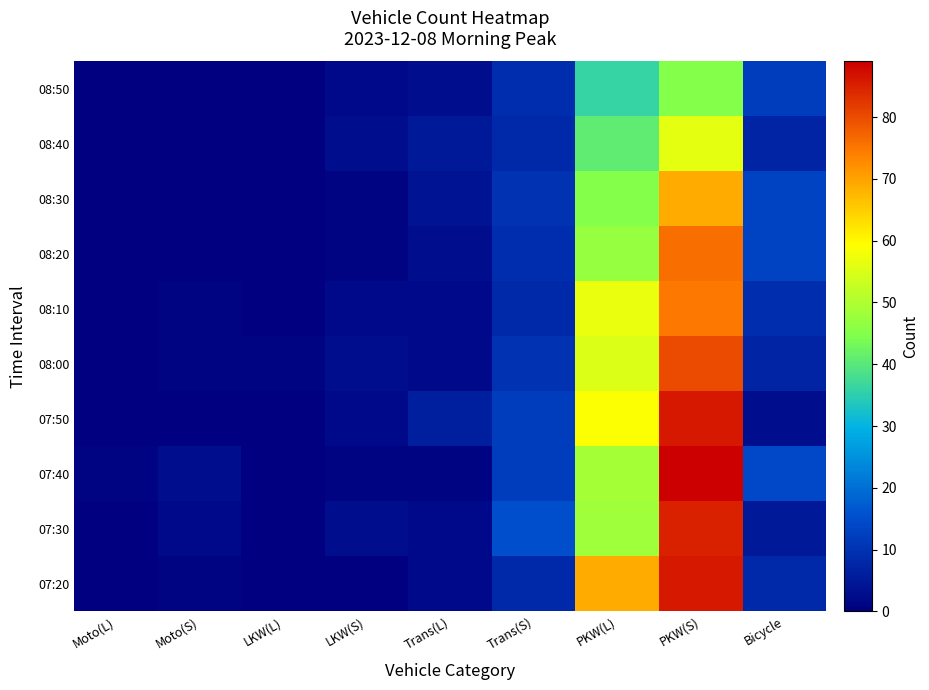

Rank the series by their maximum value, from highest to lowest.

07:40, 07:20, 07:50, 07:30, 08:00, 08:20, 08:10, 08:30, 08:40, 08:50